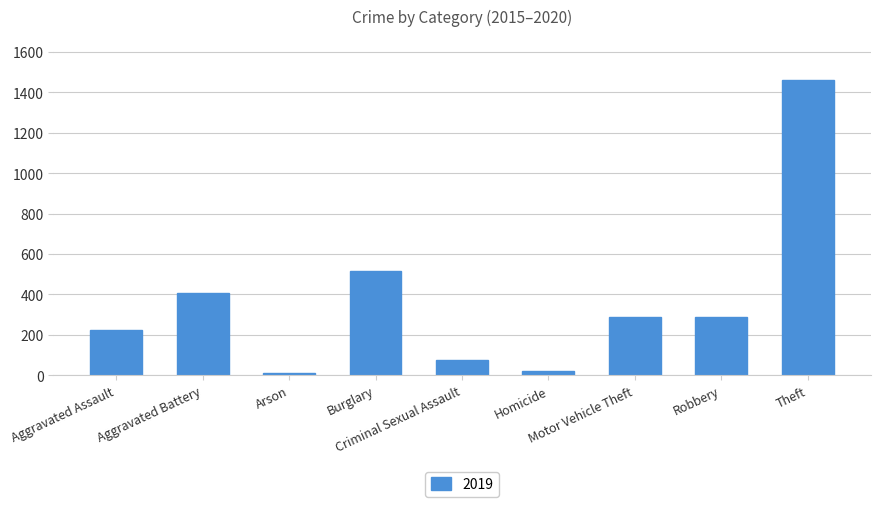

Are the bars horizontal?

No